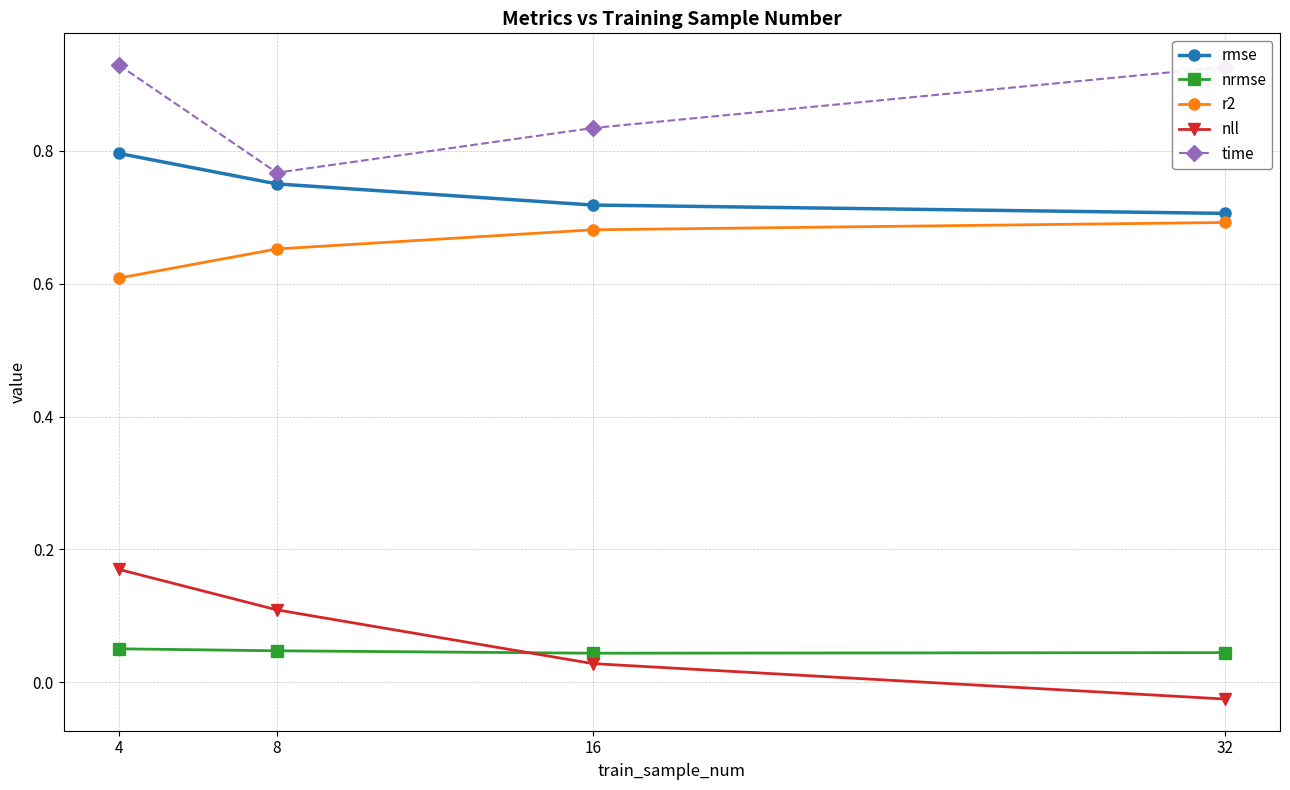

At which category is the sum across all series the highest?

4